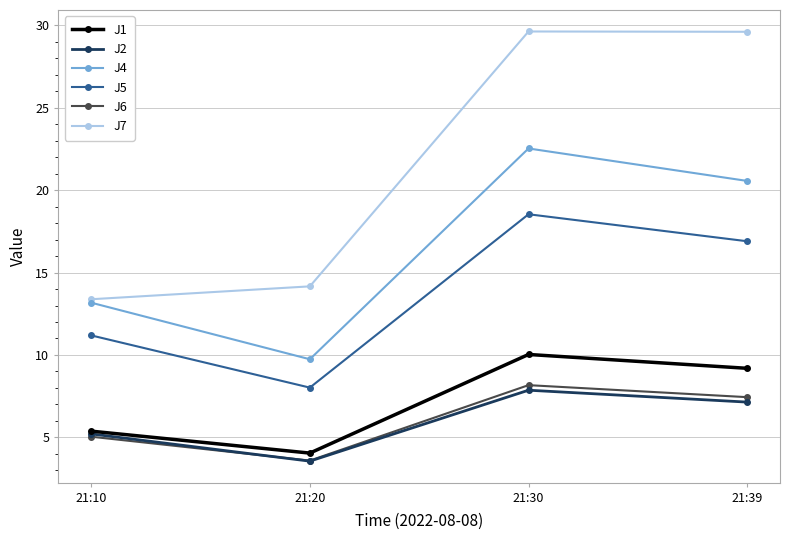

What value does the J6 series have at 21:39?

7.4